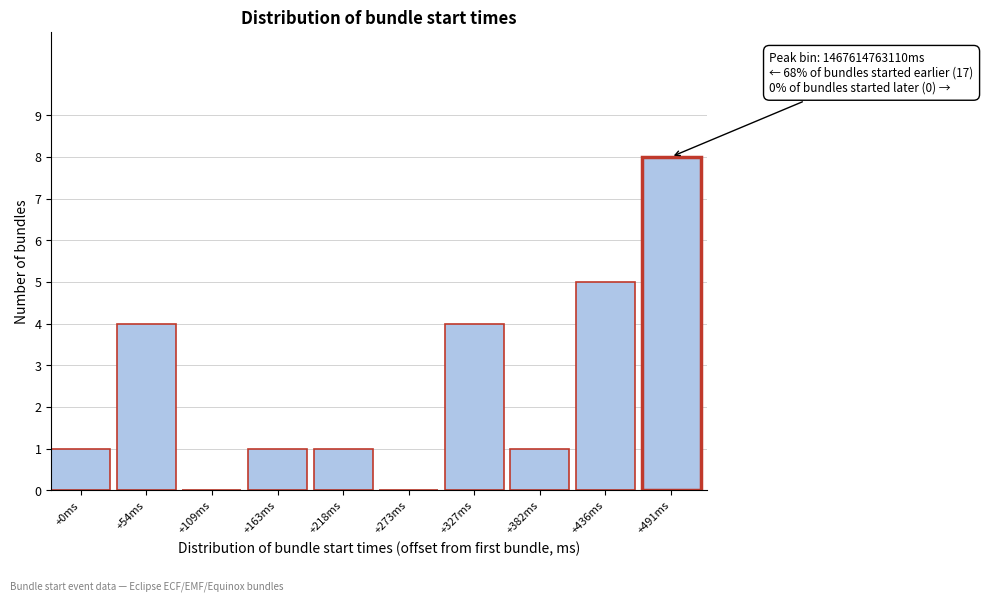

Reading right to left, extract all data points from this chart.

+491ms=8	+436ms=5	+382ms=1	+327ms=4	+273ms=0	+218ms=1	+163ms=1	+109ms=0	+54ms=4	+0ms=1